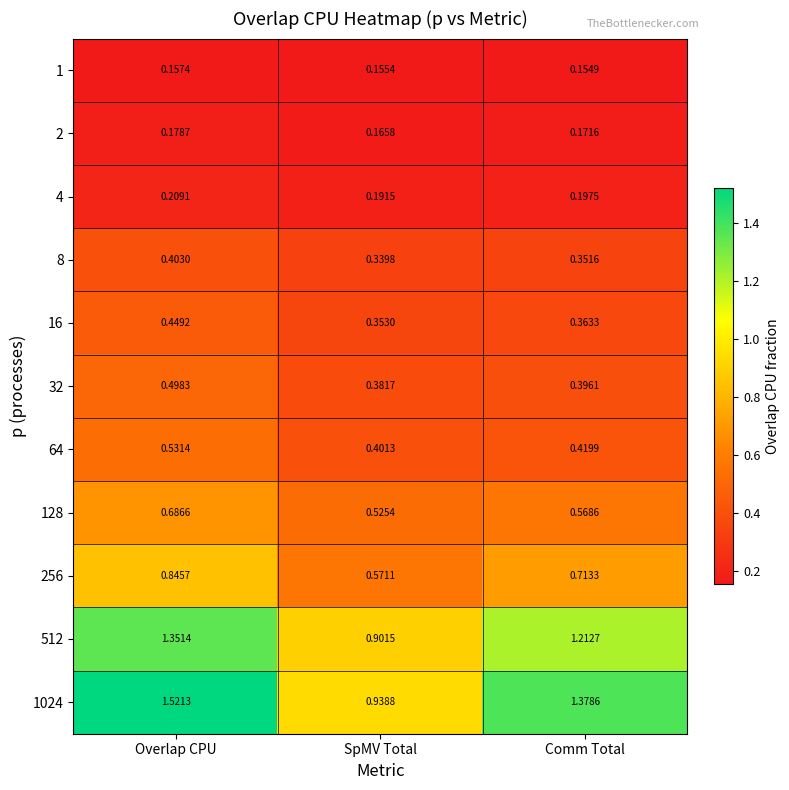

At which category is the sum across all series the highest?

Overlap CPU